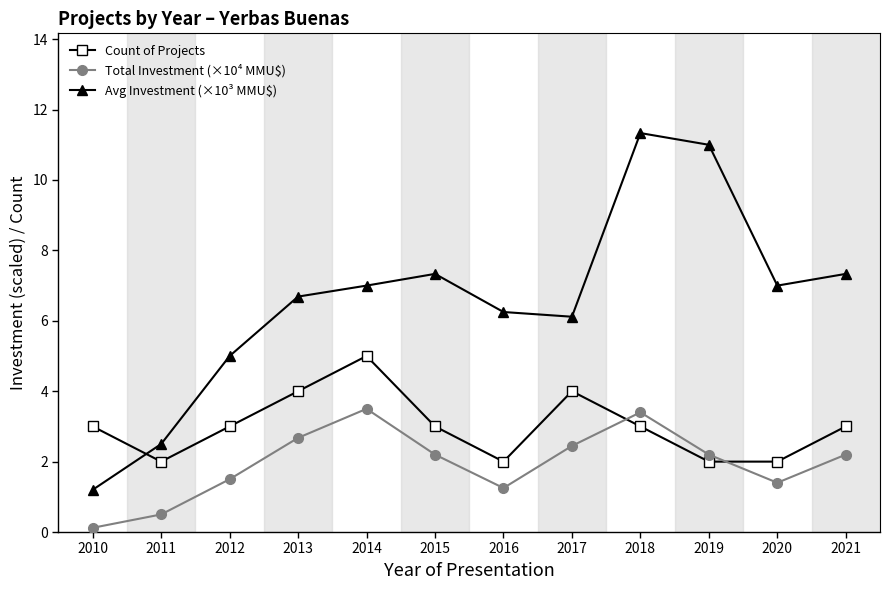

How many lines are shown in the chart?

3